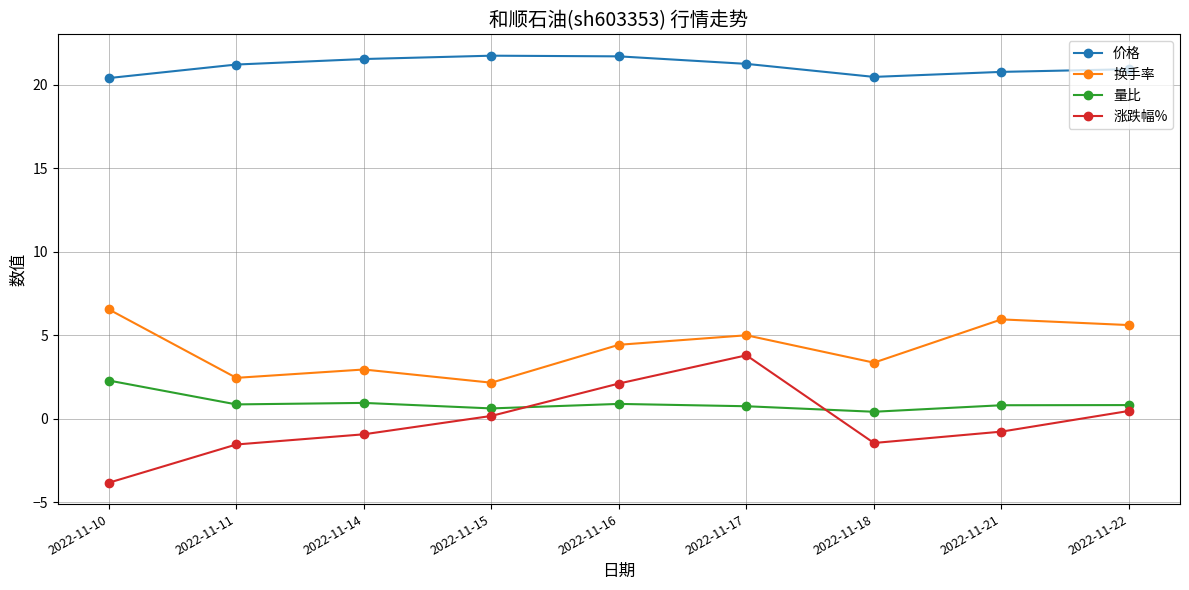

Is the value of 价格 at 2022-11-17 greater than the value of 换手率 at 2022-11-17?

Yes